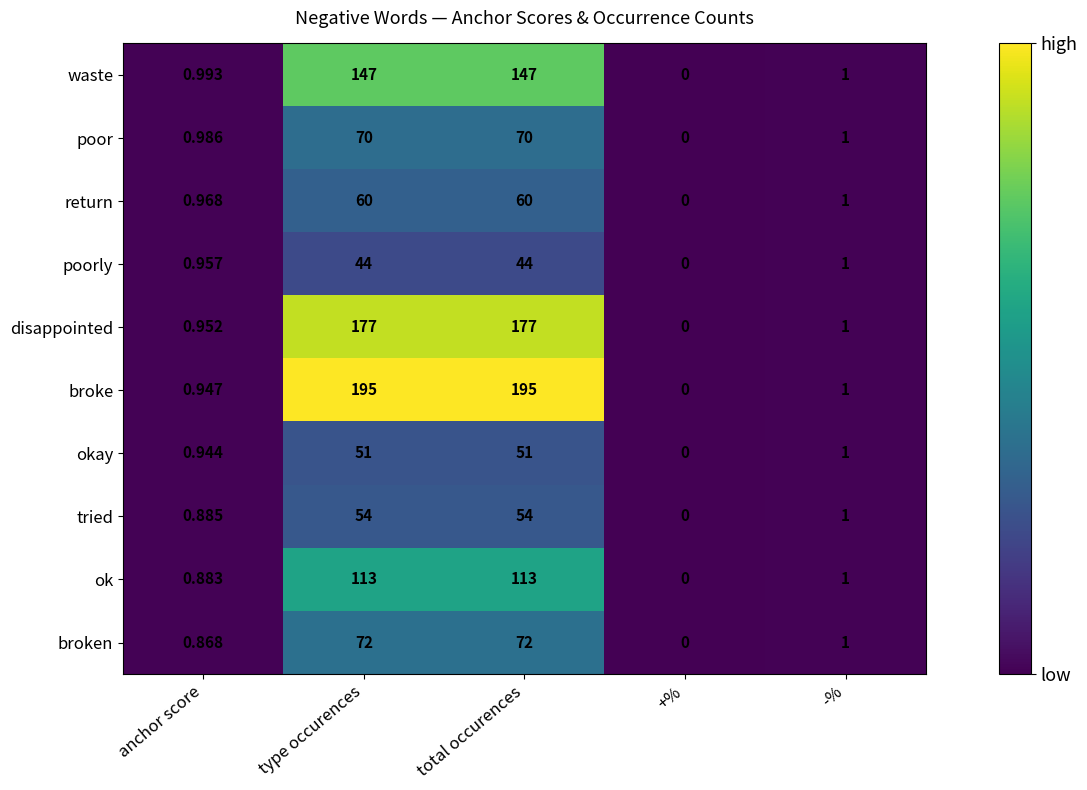

Which series changed the most between anchor score and +%?

waste